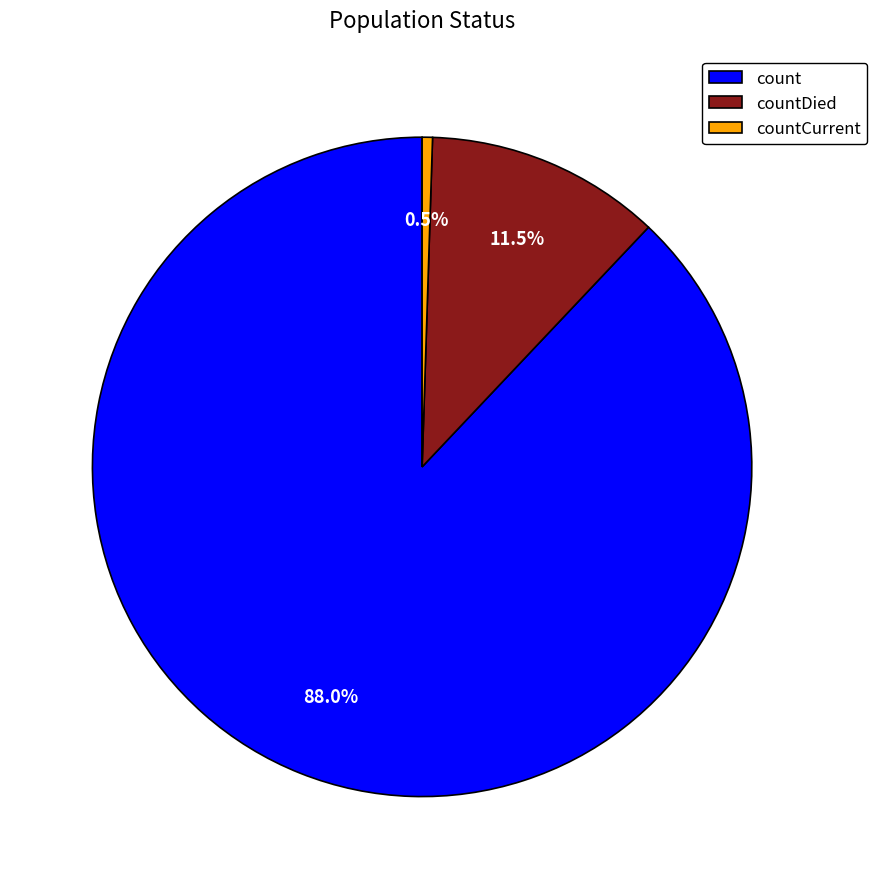

Is it true that count is 88% of the pie?

True